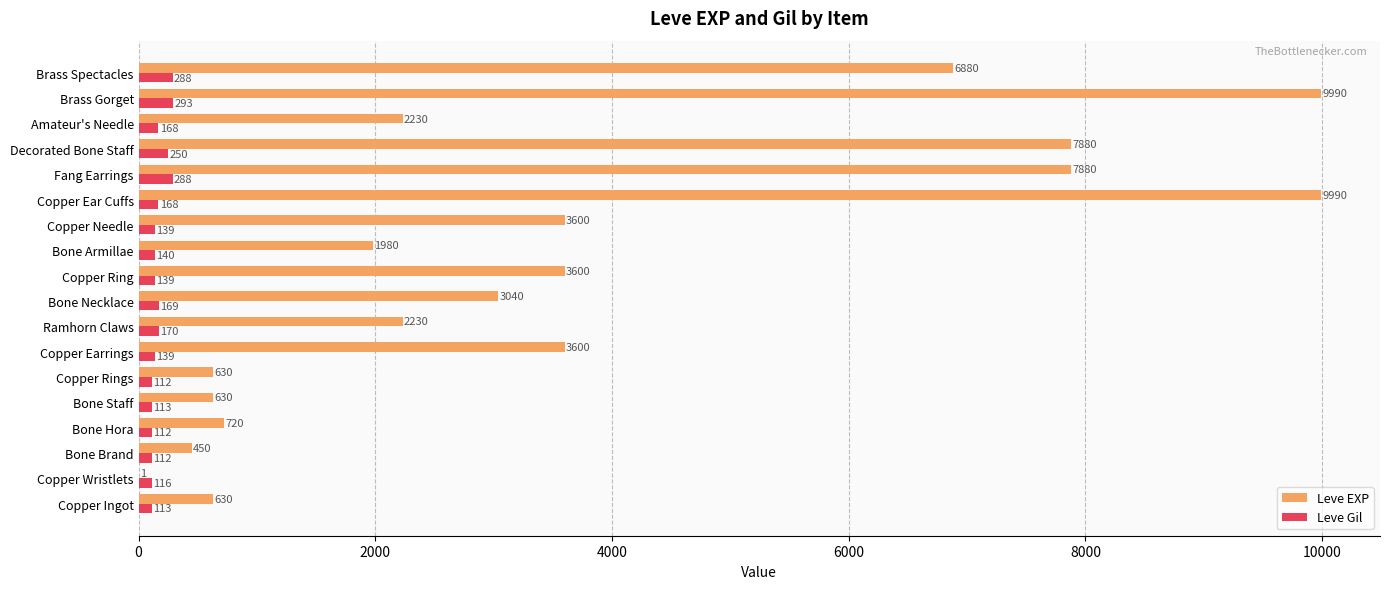

How many categories are shown in the chart?

18